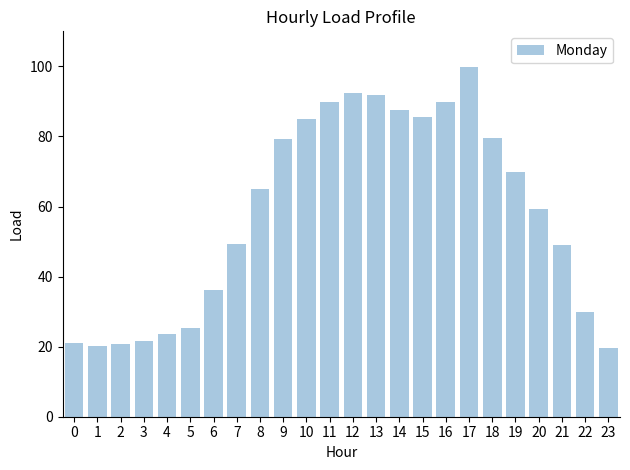

What is the maximum value shown in the chart?

99.8